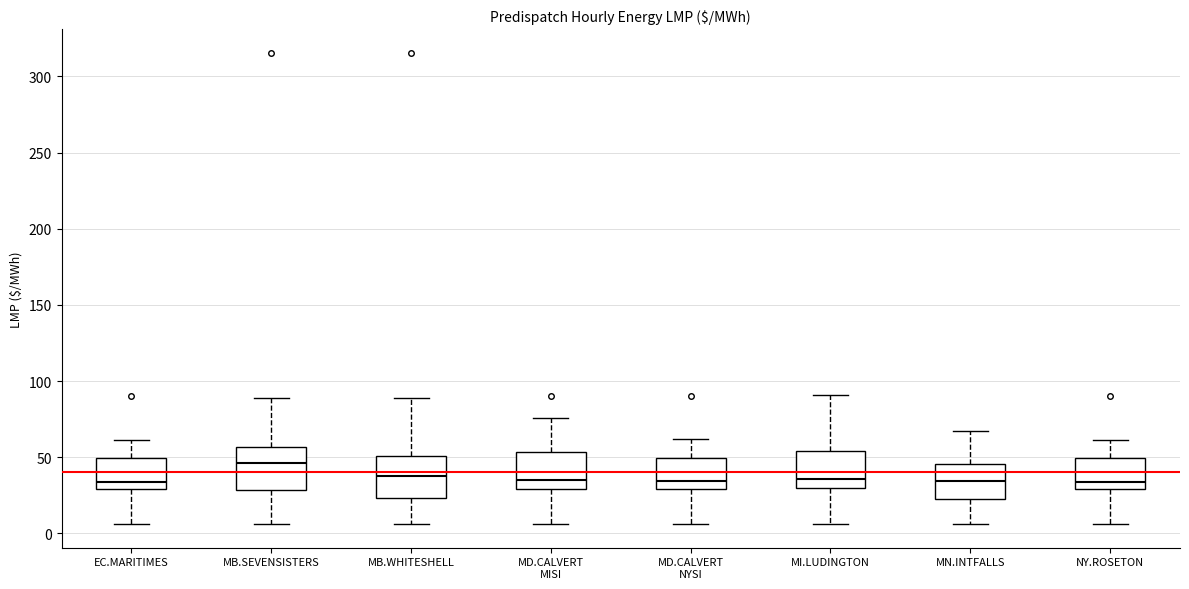

Reading left to right, transcribe this box plot: for each box, give where its median line is, the range the box spans, and where its two whiskers end, as read against the y-axis. The values are not printed on the chart, so give them approximately, as read against the axis.

EC.MARITIMES: median 35, box 30 to 50, whiskers 5 to 60
MB.SEVENSISTERS: median 45, box 30 to 55, whiskers 5 to 90
MB.WHITESHELL: median 40, box 25 to 50, whiskers 5 to 90
MD.CALVERT MISI: median 35, box 30 to 55, whiskers 5 to 75
MD.CALVERT NYSI: median 35, box 30 to 50, whiskers 5 to 60
MI.LUDINGTON: median 35, box 30 to 55, whiskers 5 to 90
MN.INTFALLS: median 35, box 20 to 45, whiskers 5 to 65
NY.ROSETON: median 35, box 30 to 50, whiskers 5 to 60